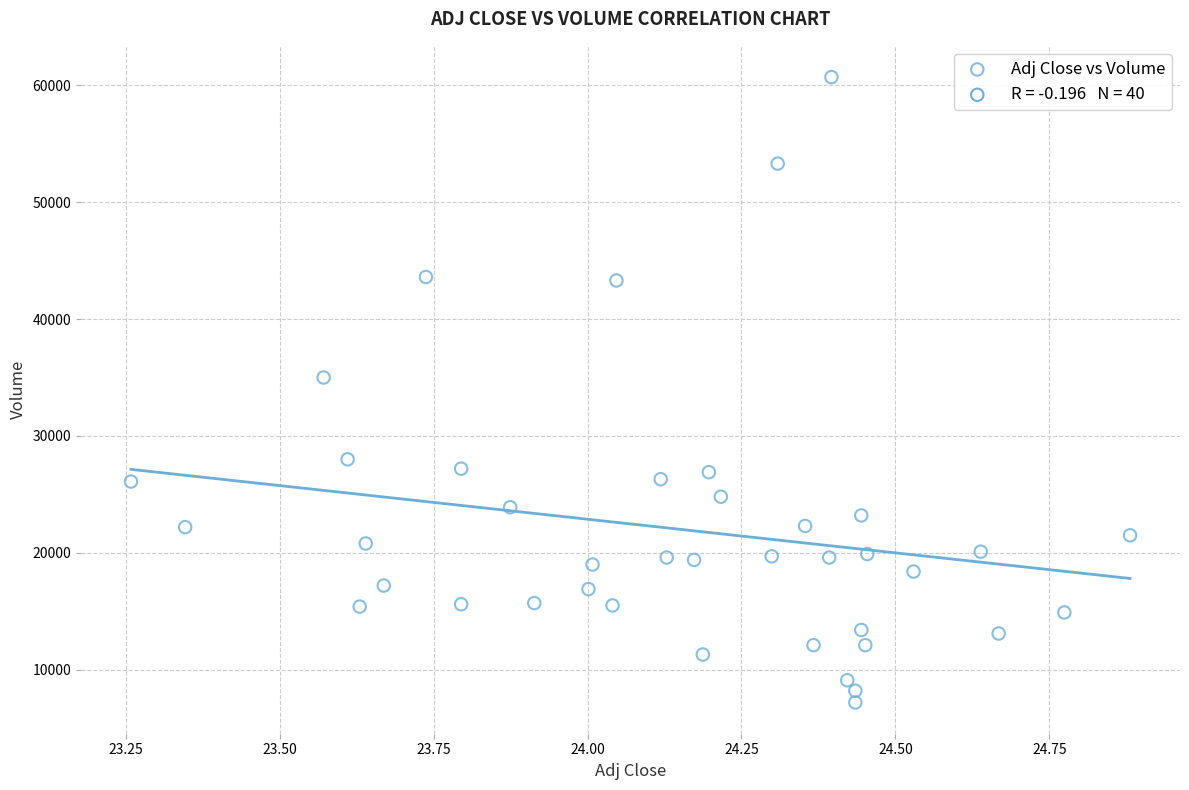

What is the range of Y values (max minus min)?

53500